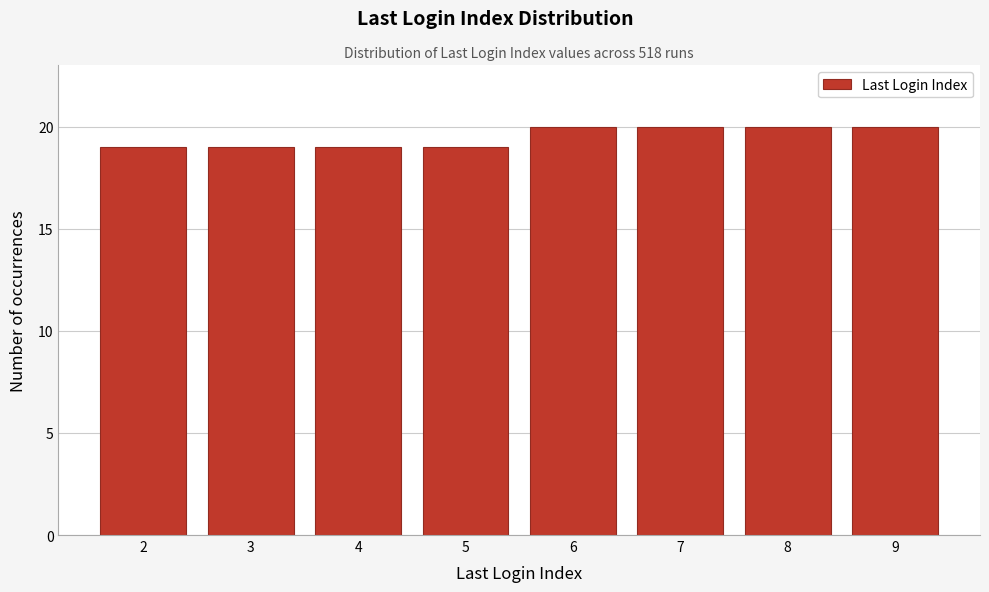

Reading left to right, list all the values displayed in this chart.

19	19	19	19	20	20	20	20